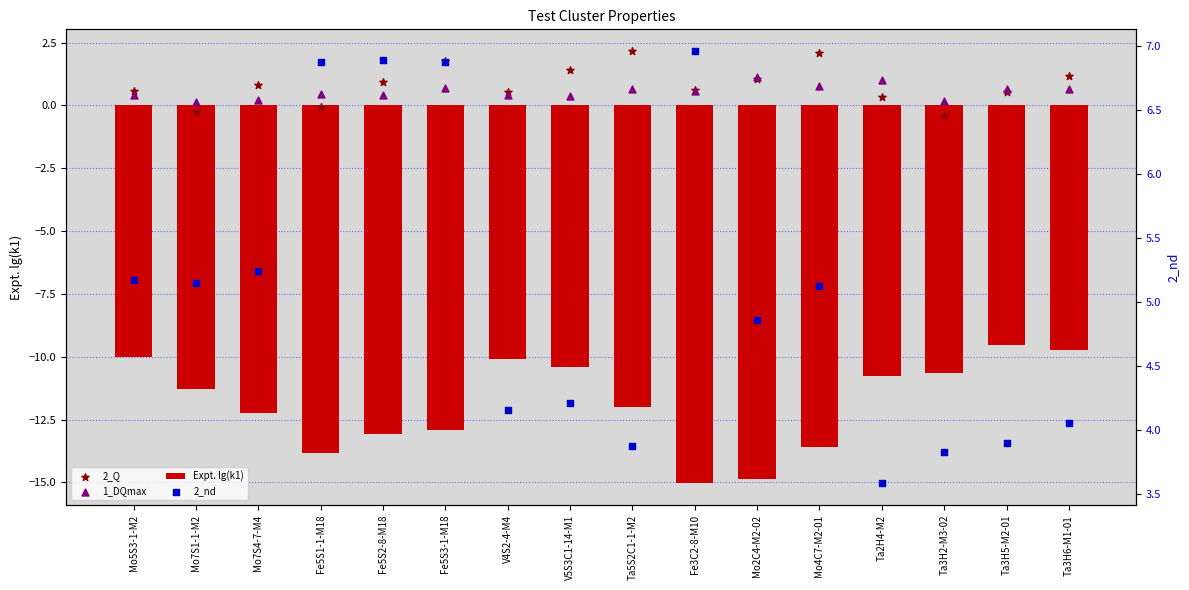

Which series has the widest spread of Y values?

Expt. lg(k1)